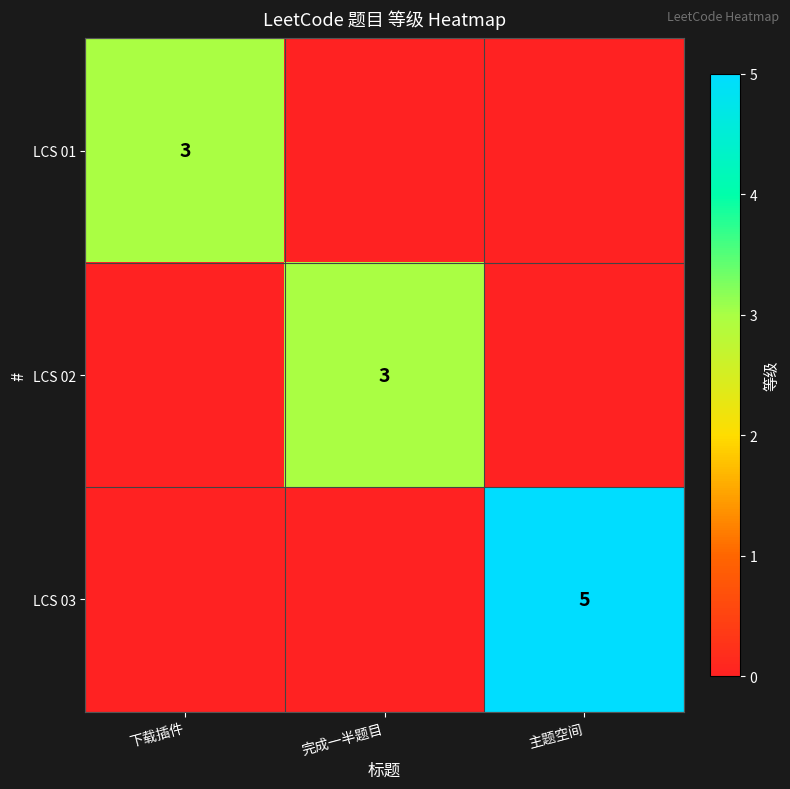

Is it true that LCS 02 equals 1 at 完成一半题目?

False